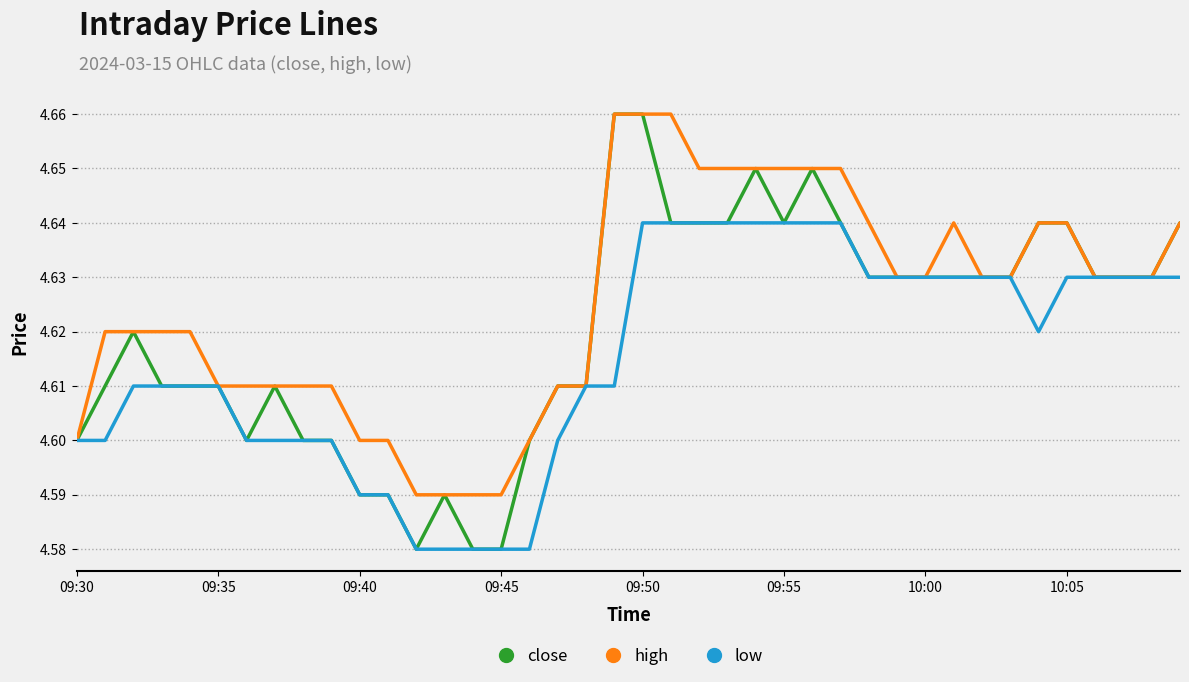

At how many categories does at least one series exceed 4?

40